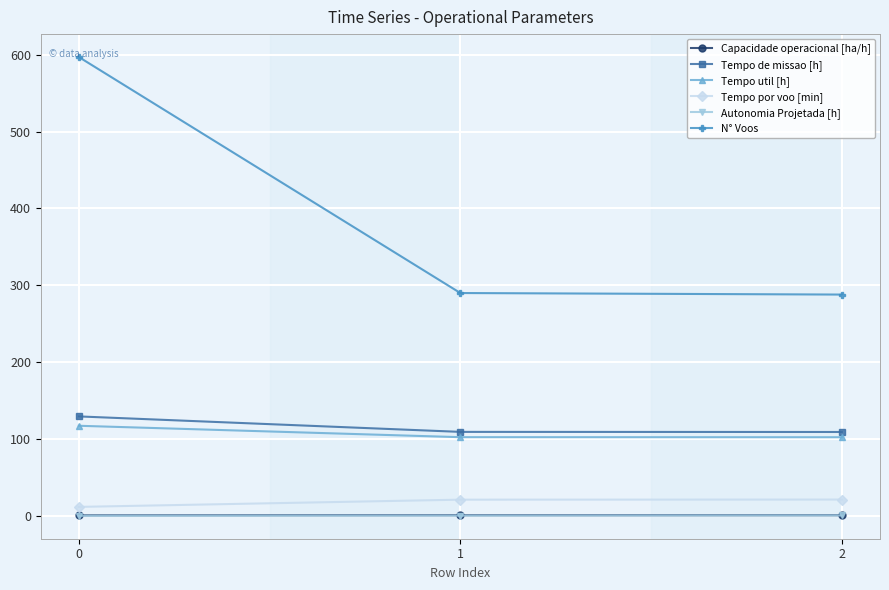

Which series has the widest spread of values?

N° Voos